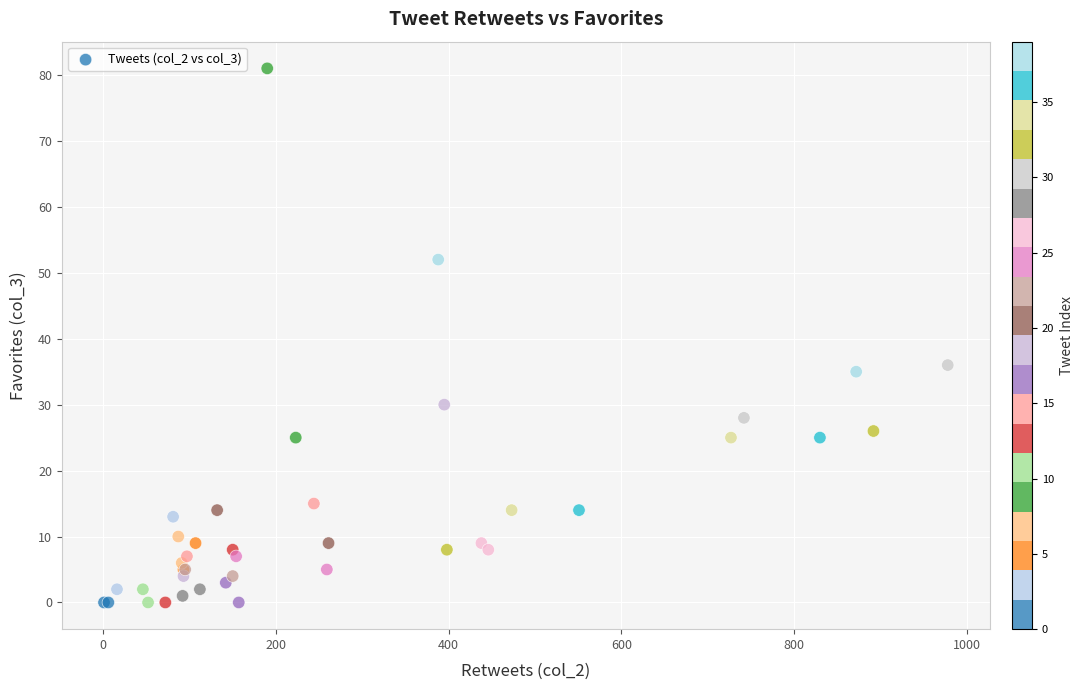

What Y value in the scatter plot is closest to 40?

36